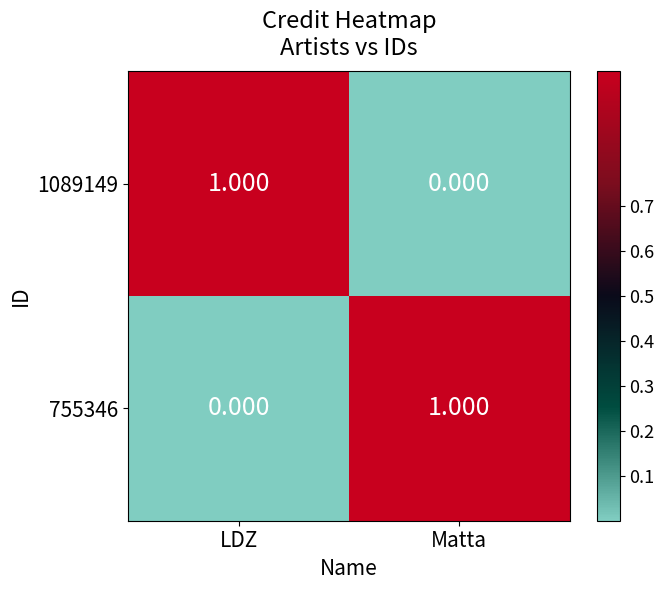

Rank the categories by 1089149 value from highest to lowest.

LDZ, Matta